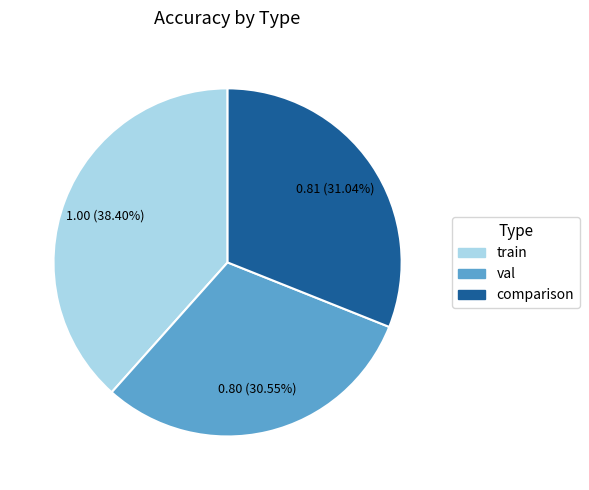

The val slice represents 31% of the pie. True or false?

True